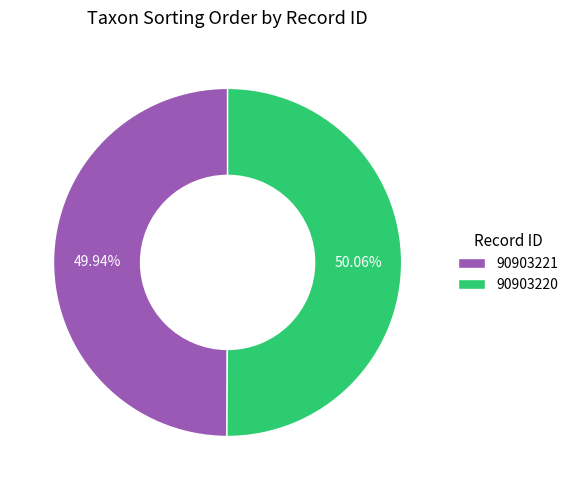

How many segments does this pie chart have?

2